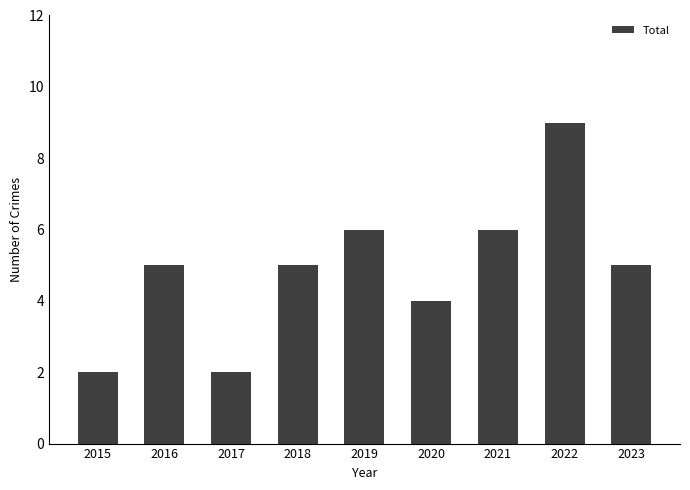

What is the sum of all values?

44